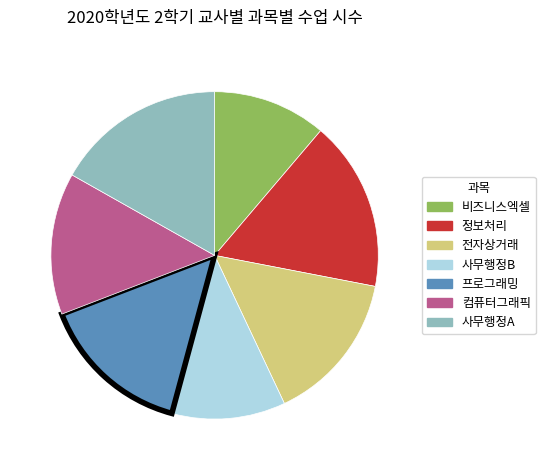

Is the sum of 컴퓨터그래픽 and 프로그래밍 greater than half?

No